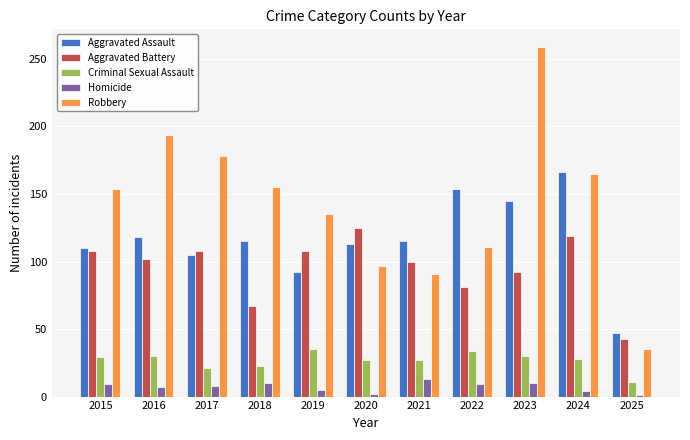

What are all the series names shown in the legend?

Aggravated Assault, Aggravated Battery, Criminal Sexual Assault, Homicide, Robbery